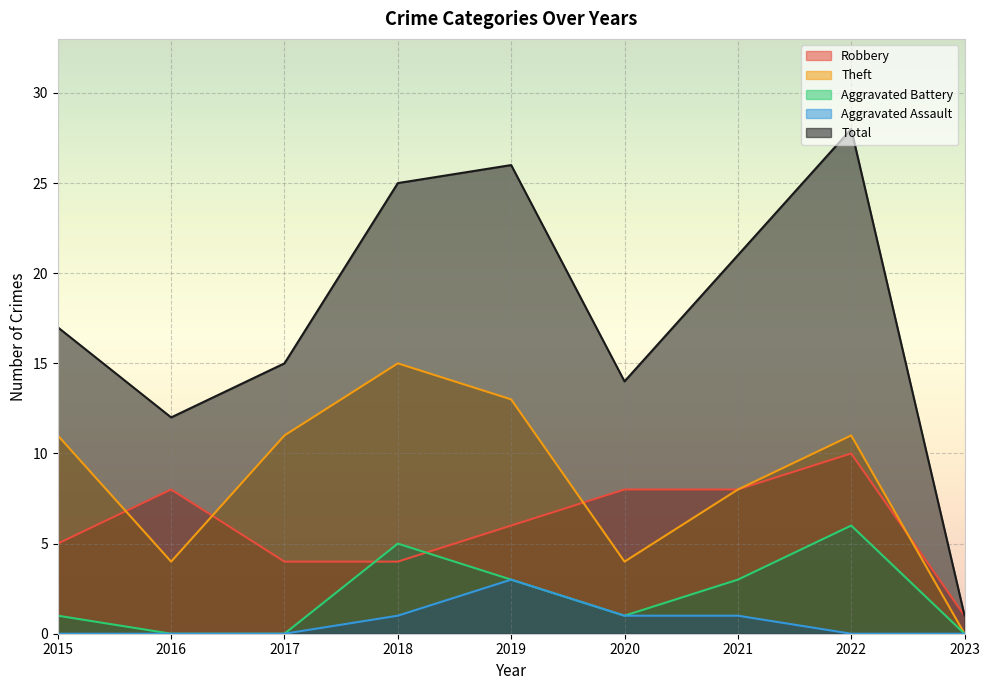

True or false: Theft and Robbery cross at least once.

True